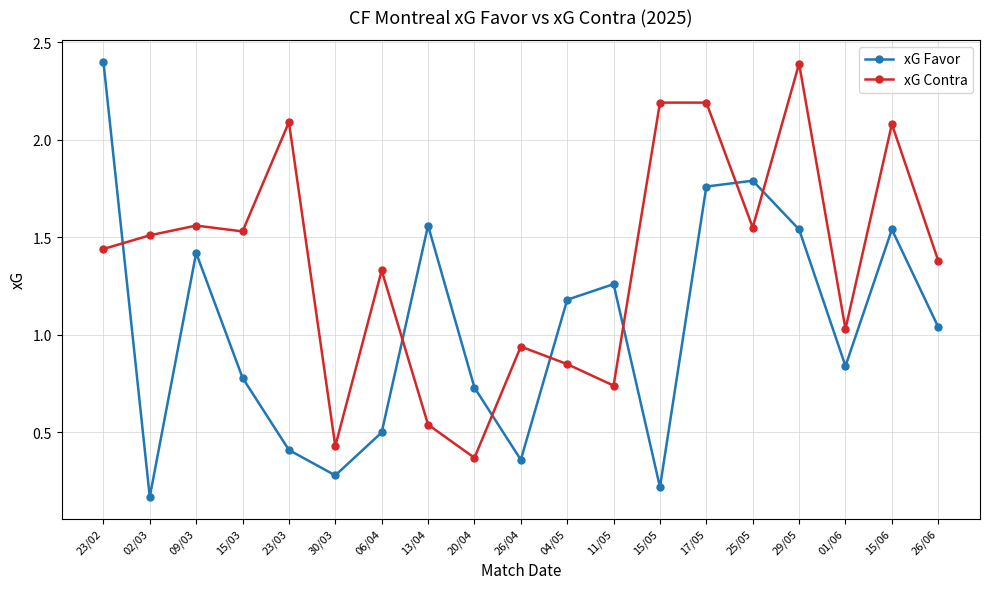

At how many categories does at least one series exceed 1?

16